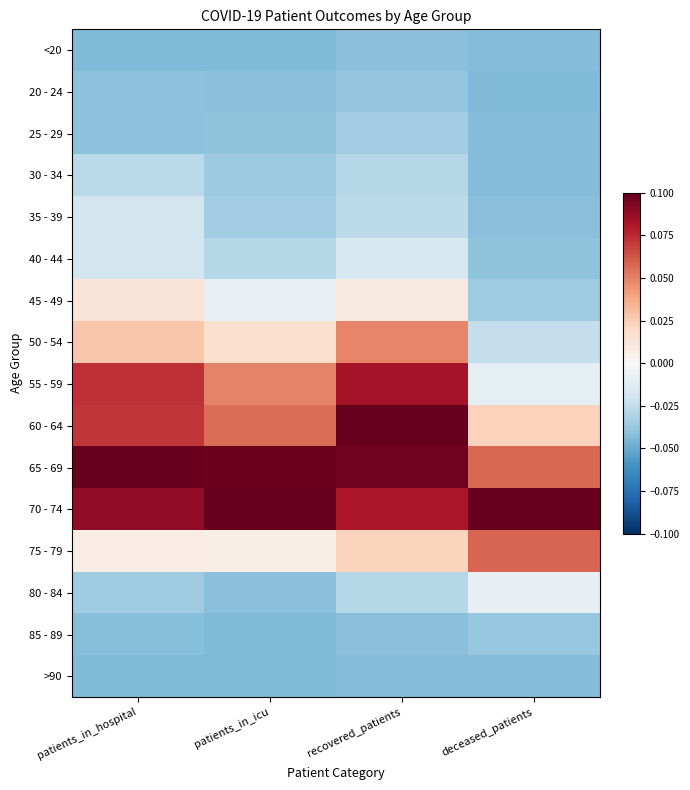

True or false: 20 - 24 has a value of -0.1 at recovered_patients.

False